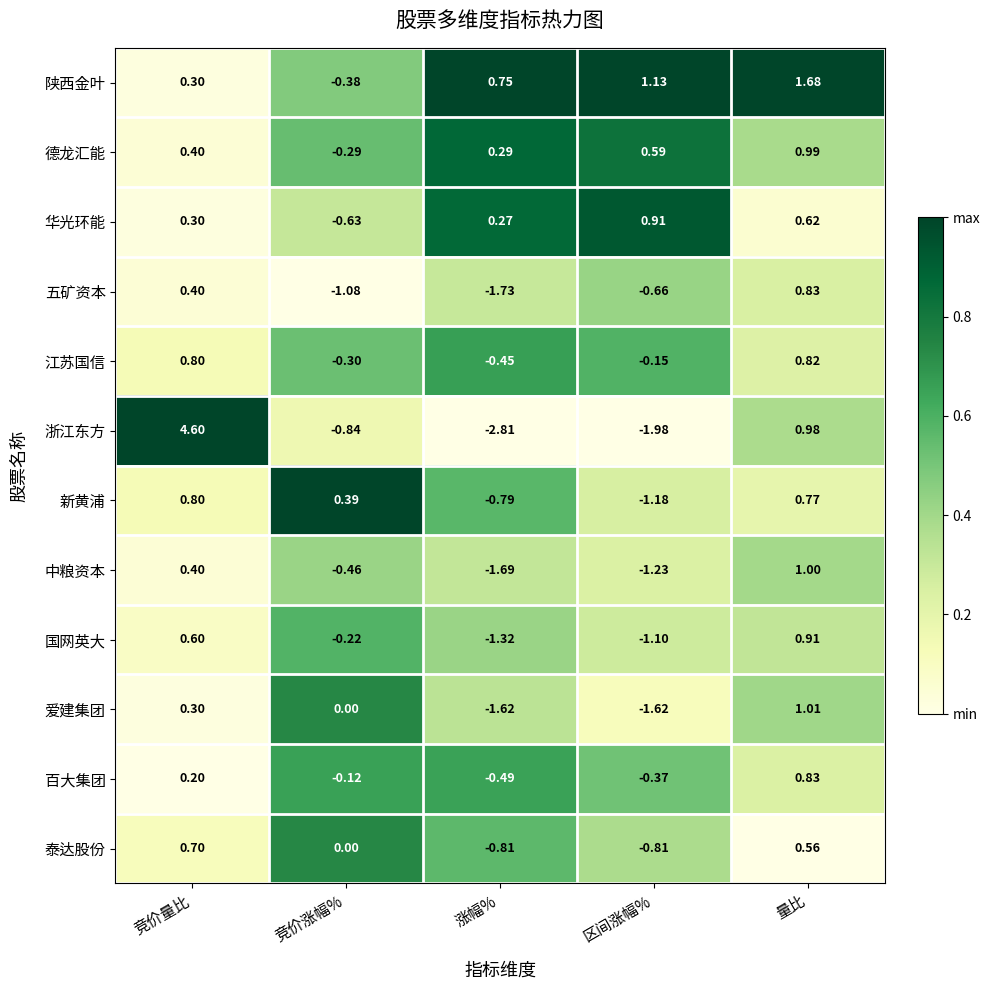

How many series are shown in this chart?

12